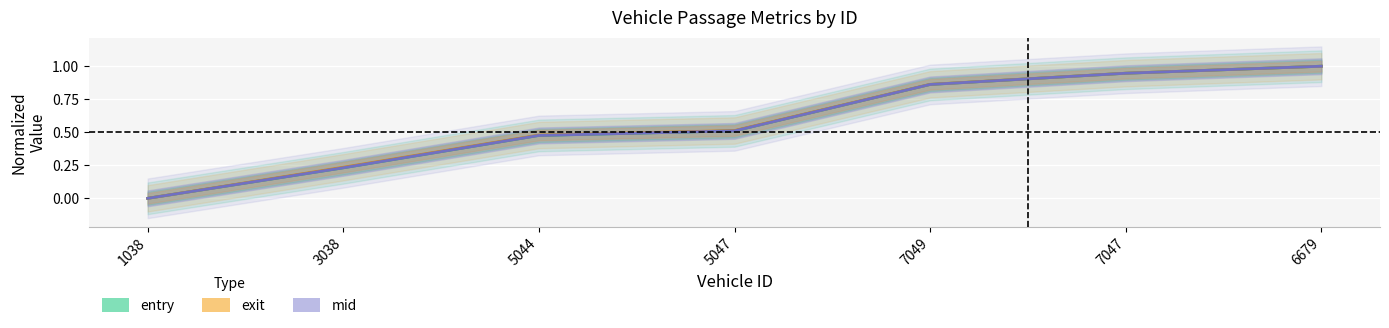

True or false: exit and entry cross at least once.

False